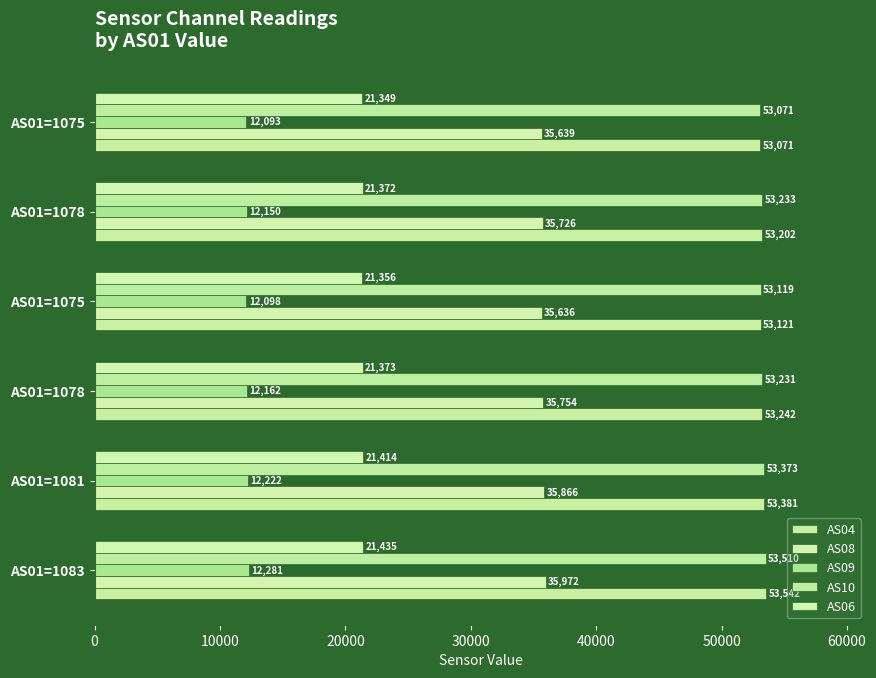

Count the number of categories in the chart.

6